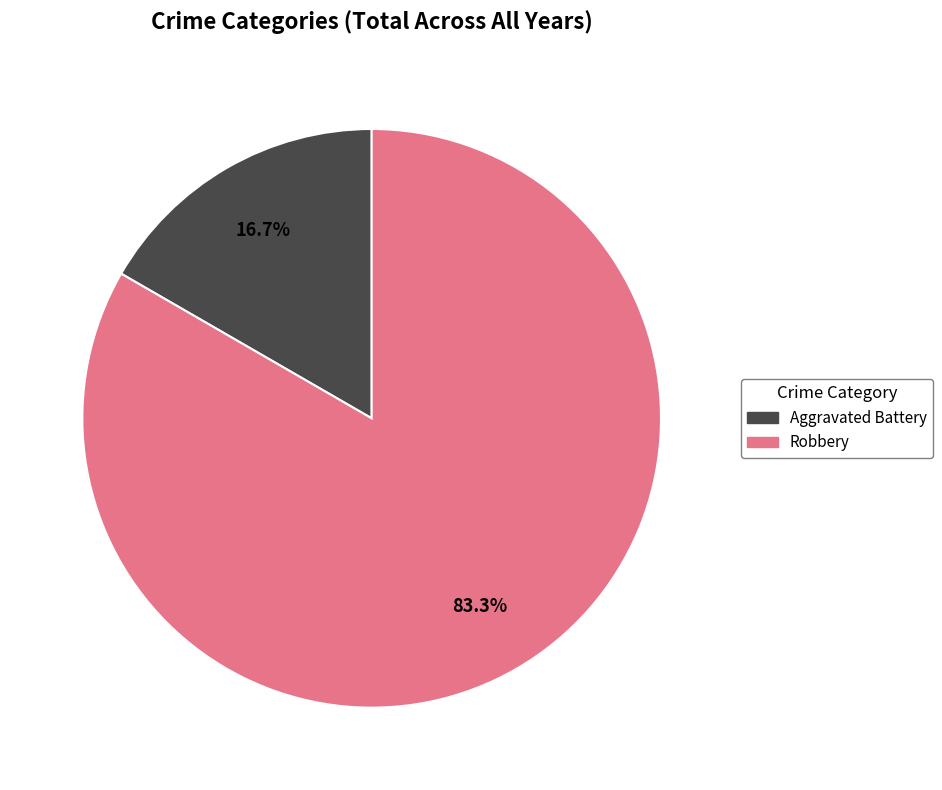

Does Robbery account for over 50% of the chart?

Yes